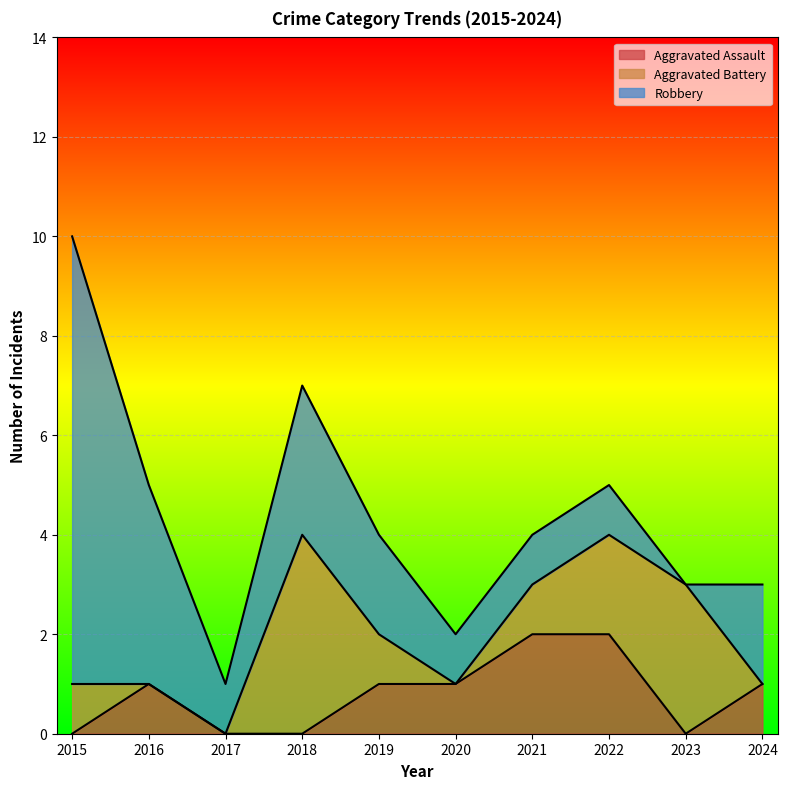

At which category is the sum across all series the highest?

2015